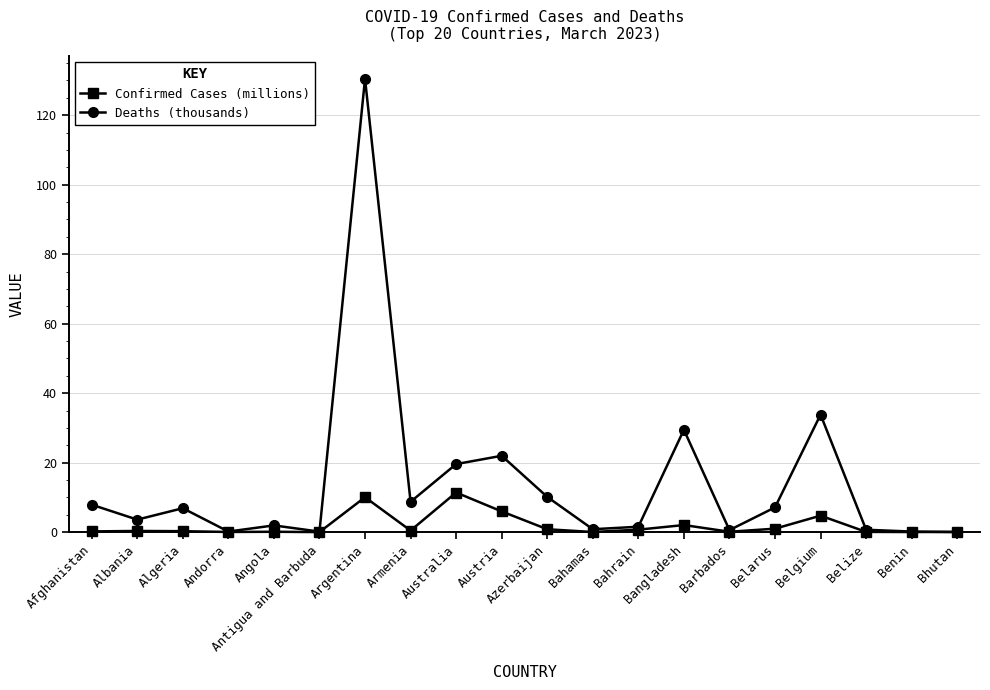

Which category has the highest value in the Deaths (thousands) series?

Argentina